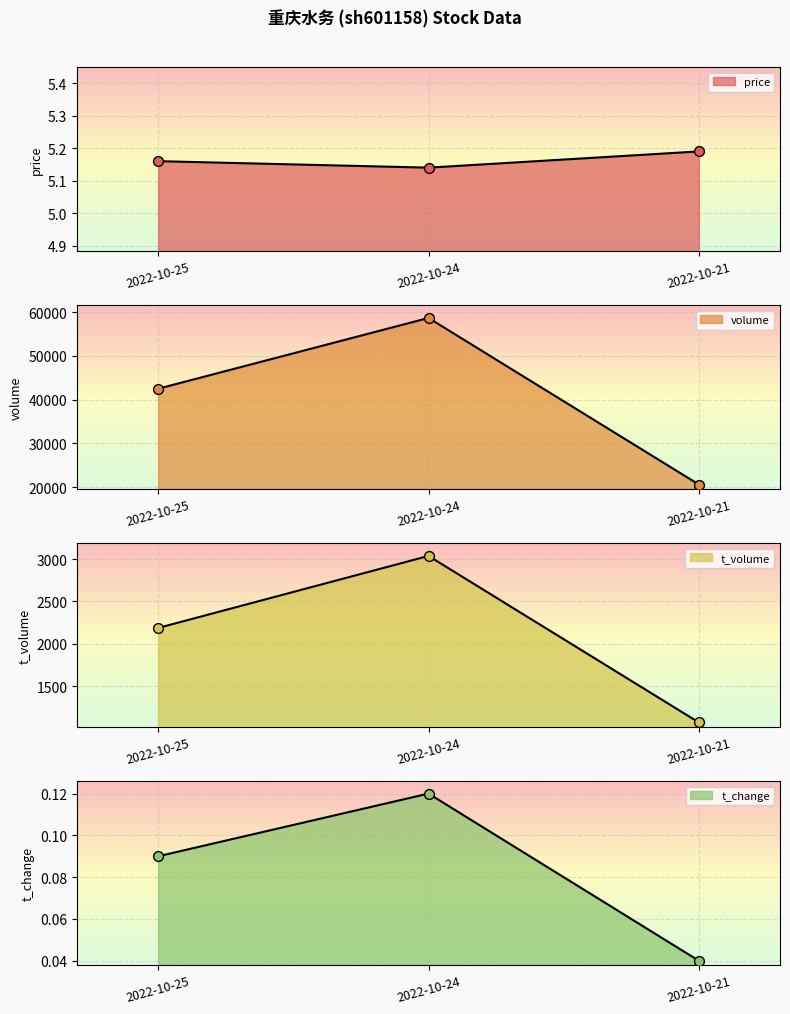

Which series has the widest spread of Y values?

volume